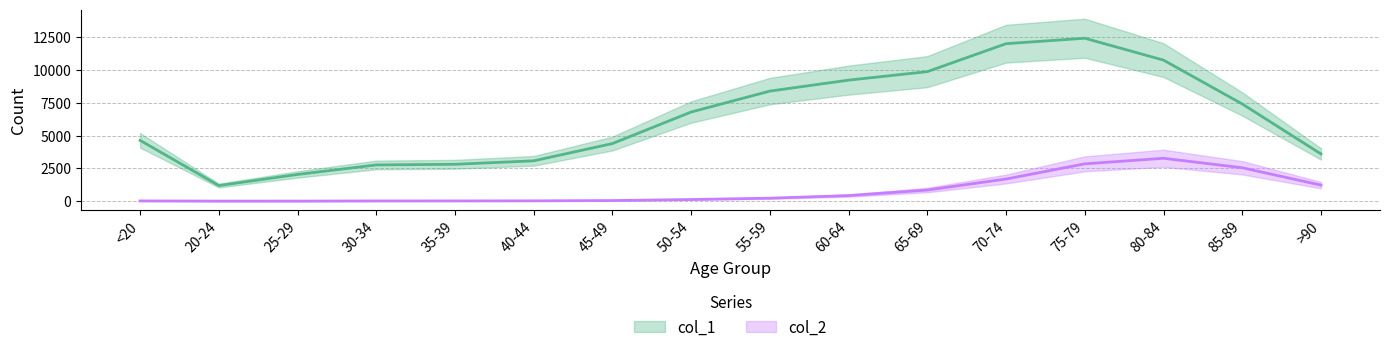

Reading right to left, what are all the values shown in this chart?

col_1: >90=3604	85-89=7417	80-84=10764	75-79=12434	70-74=12018	65-69=9883	60-64=9236	55-59=8400	50-54=6803	45-49=4396	40-44=3078	35-39=2814	30-34=2765	25-29=2038	20-24=1191	<20=4641
col_2: >90=1224	85-89=2548	80-84=3273	75-79=2848	70-74=1690	65-69=850	60-64=426	55-59=227	50-54=126	45-49=47	40-44=24	35-39=18	30-34=17	25-29=3	20-24=4	<20=18